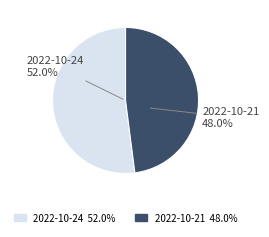

What percentage is the 2022-10-24 slice, to the nearest percent?

52%